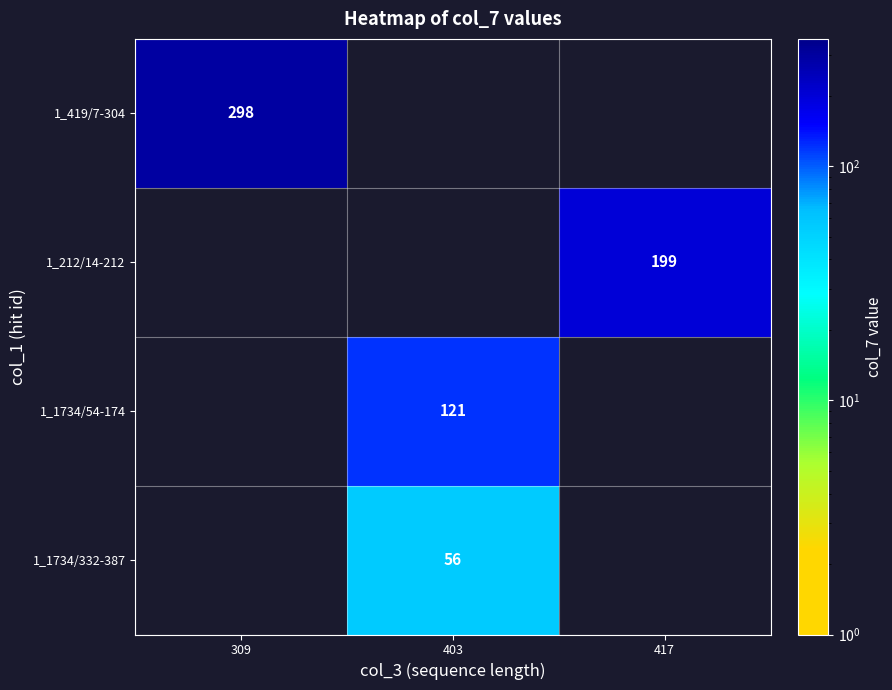

True or false: 1_1734/54-174 has a value of 38 at 403.

False